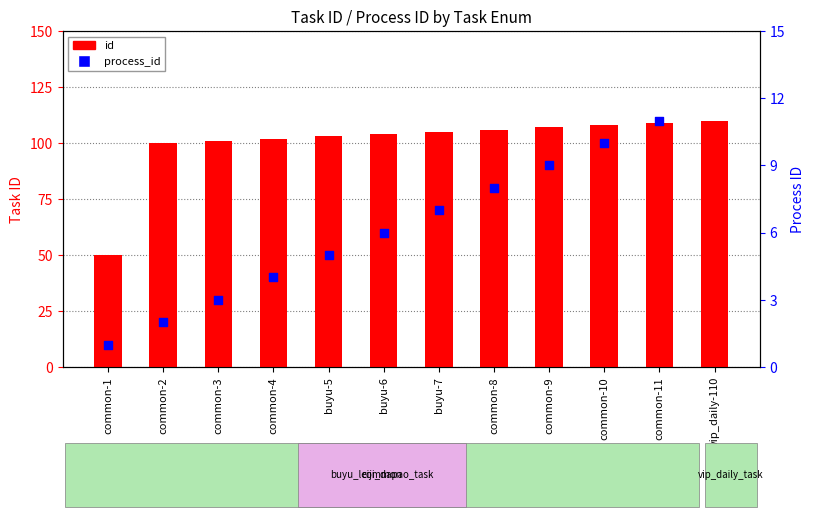

Which series reaches the maximum Y coordinate?

id